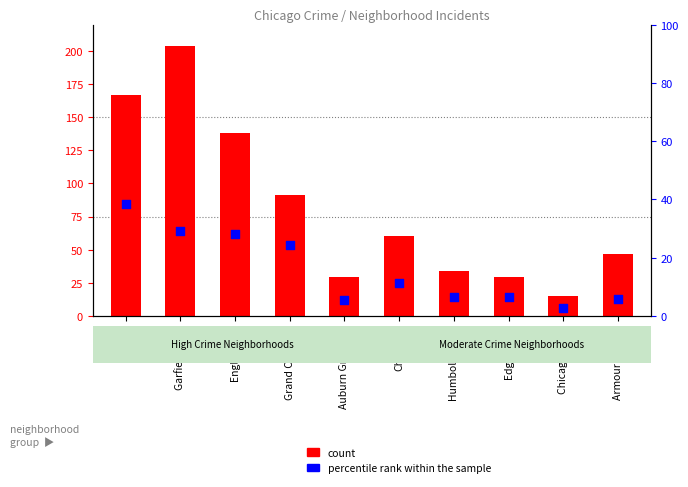

At which category is the sum across all series the highest?

Garfield Park